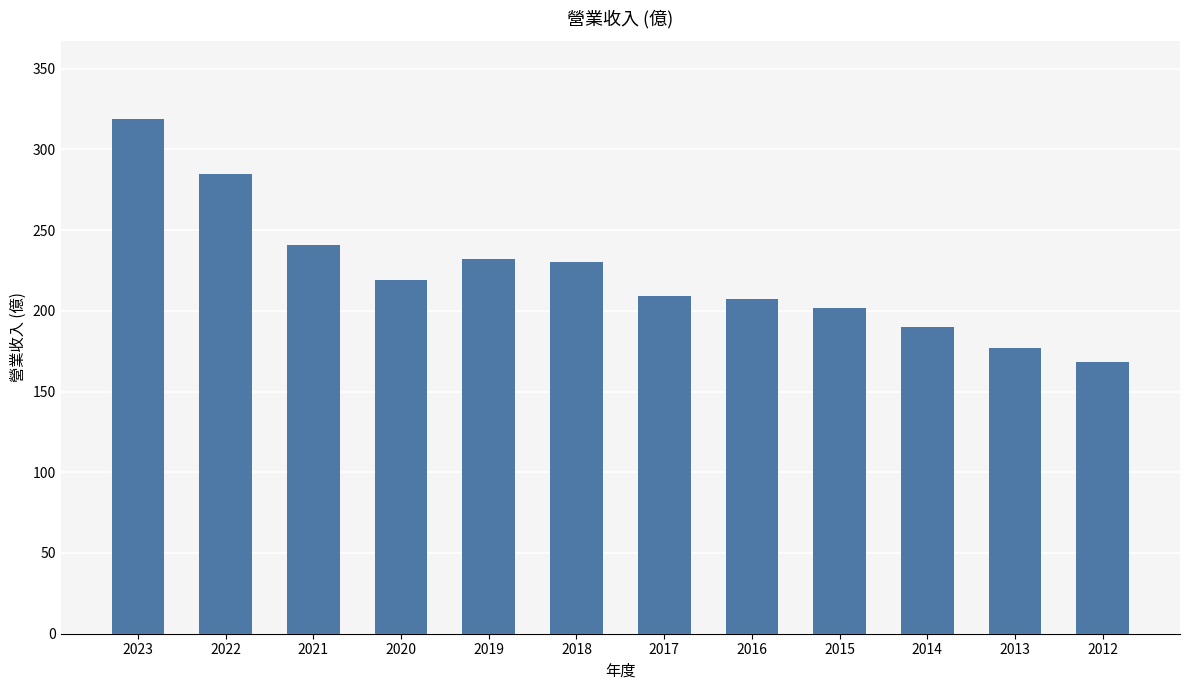

Where is the data nearest to the value 243?

2021